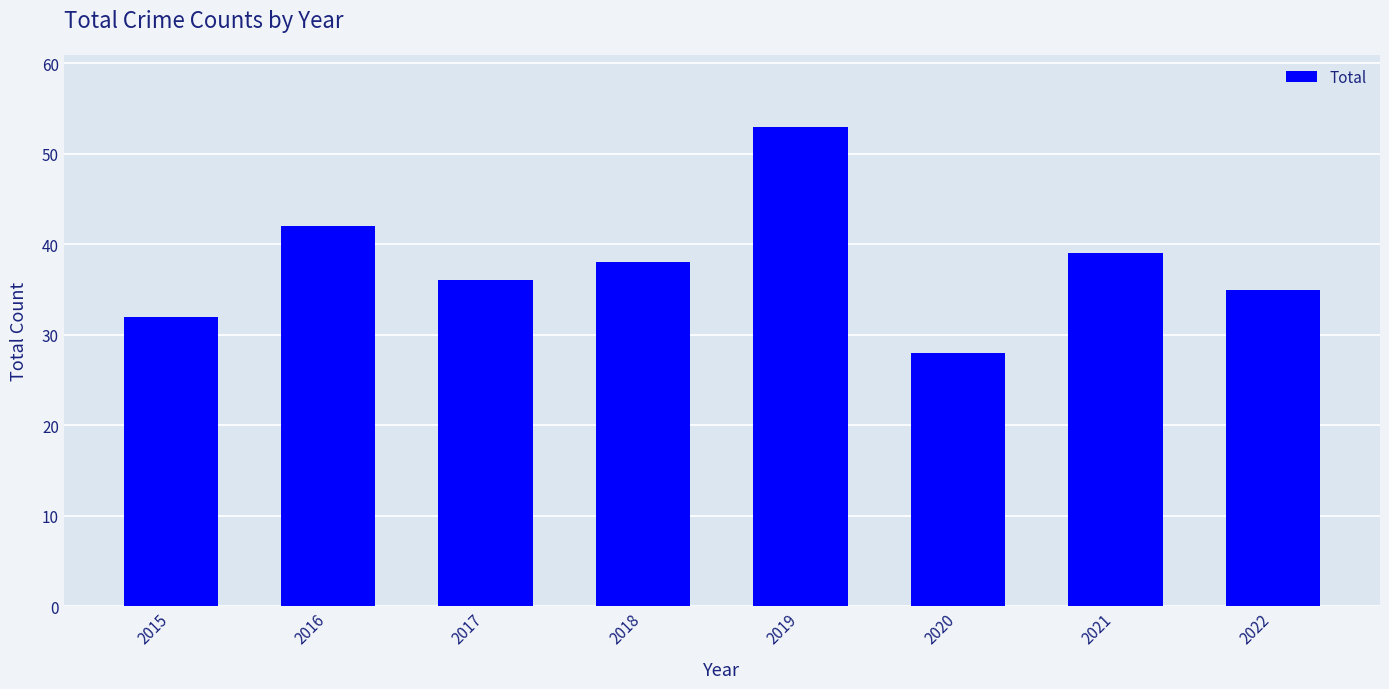

Between 2017 and 2021, which is larger?

2021